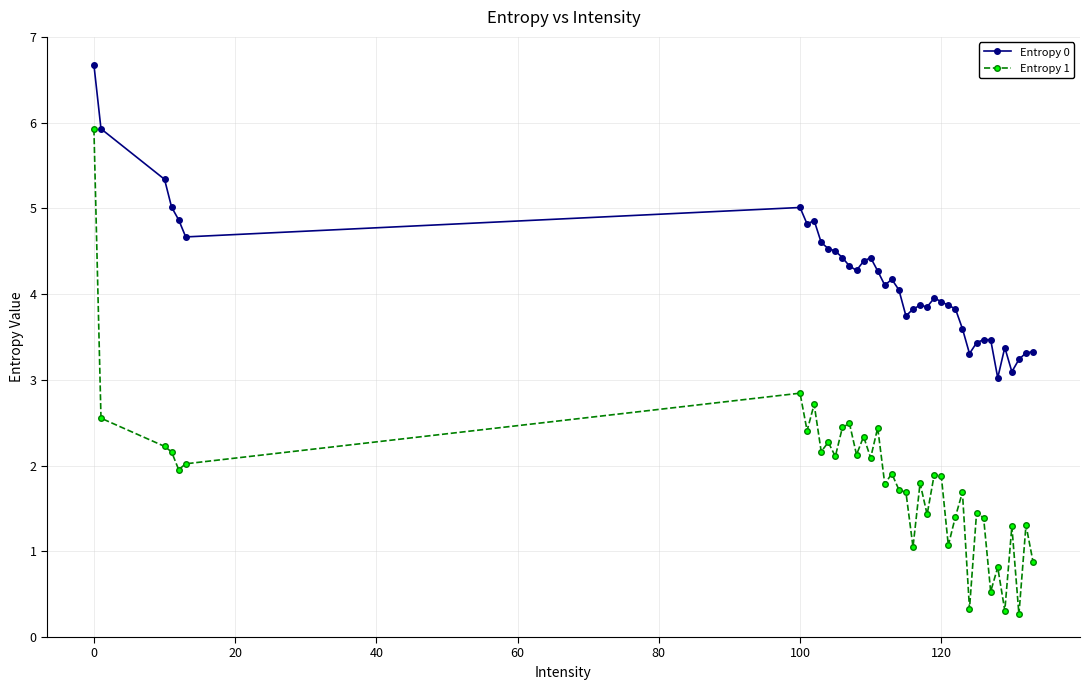

True or false: Entropy 0 has more than 0 interior local peaks.

True